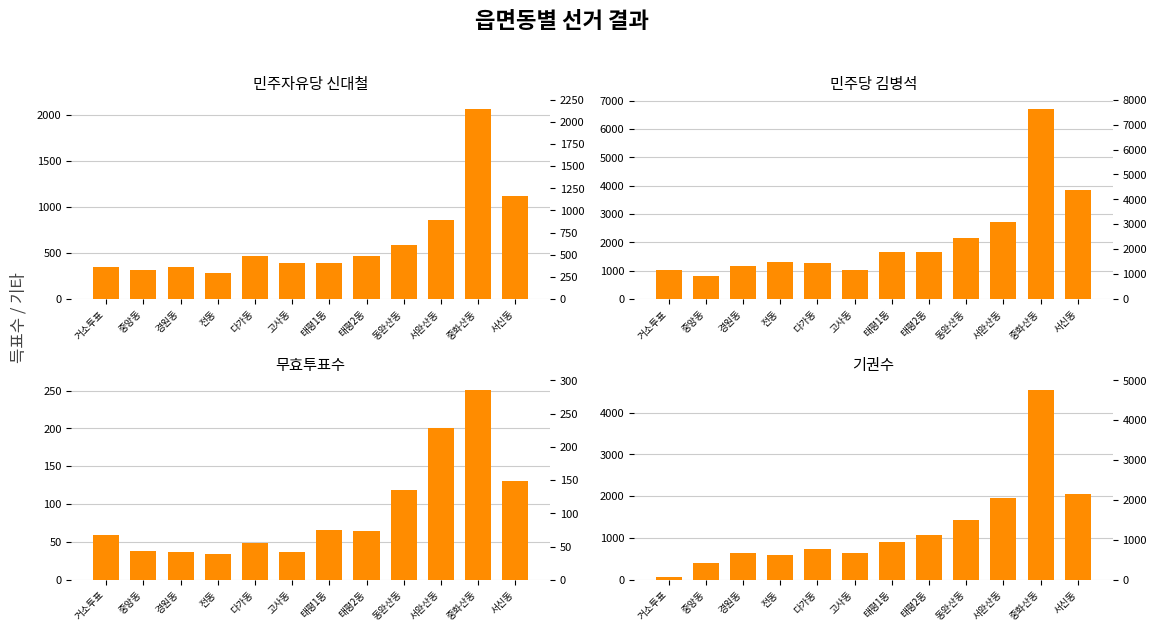

How many categories are shown in the chart?

12